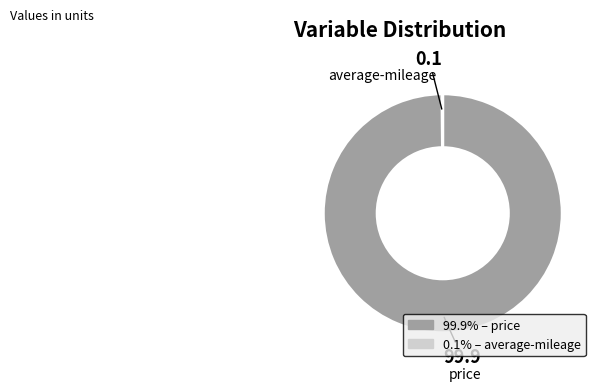

Which slice represents more than half of the pie?

price